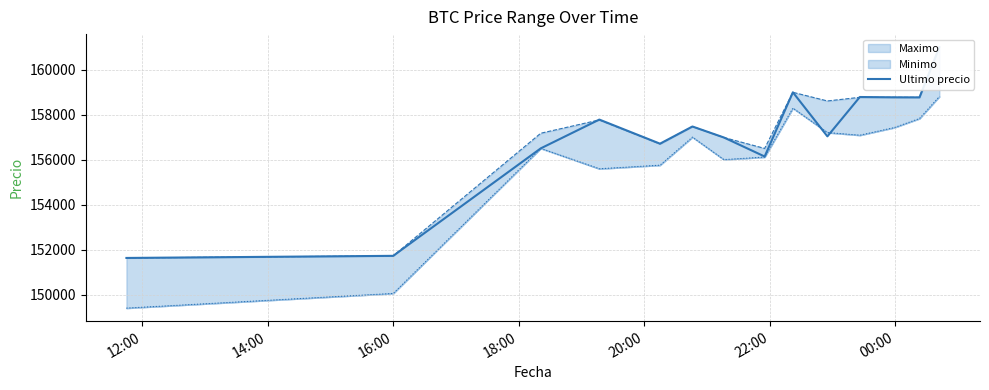

What is the label of the 14th point from the right?

12:00